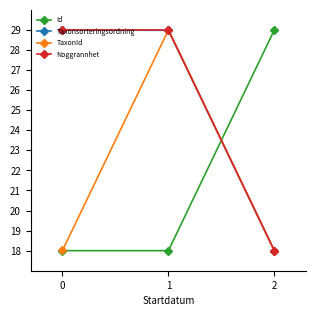

The Id series shows 31.7 at 1. True or false?

False